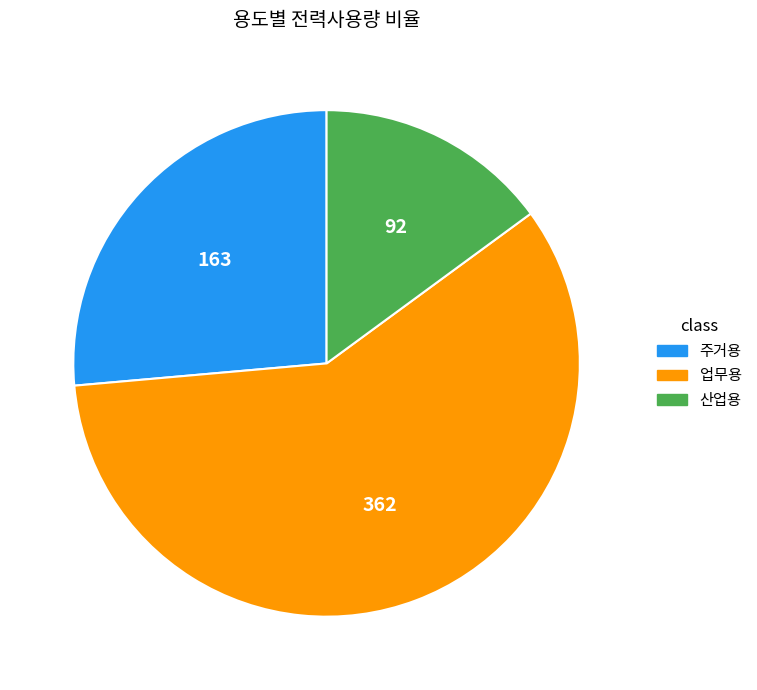

Between 주거용 and 업무용, which is larger?

업무용